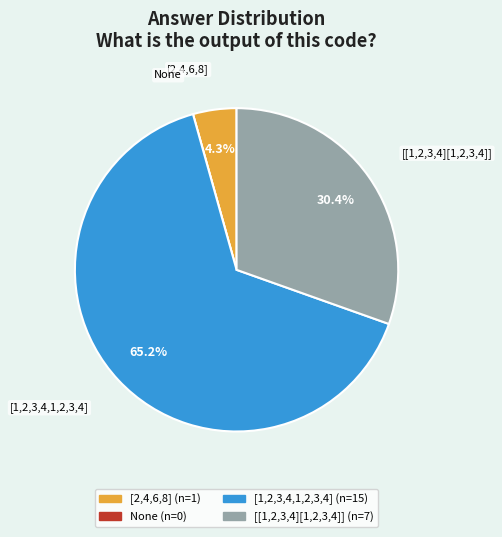

Which slice represents more than half of the pie?

[1,2,3,4,1,2,3,4]